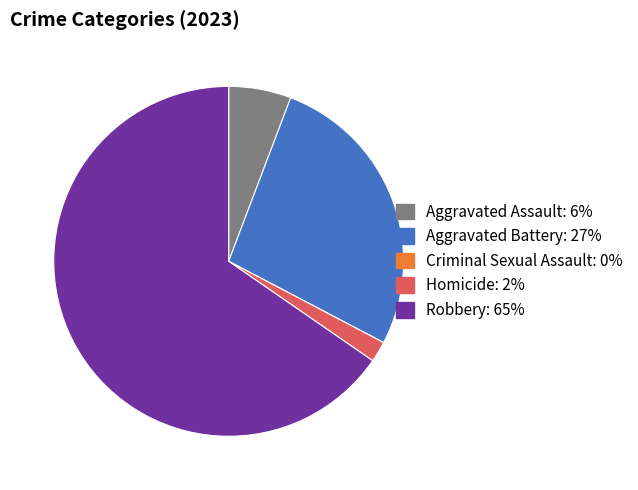

Is it true that Aggravated Battery is 27% of the pie?

True